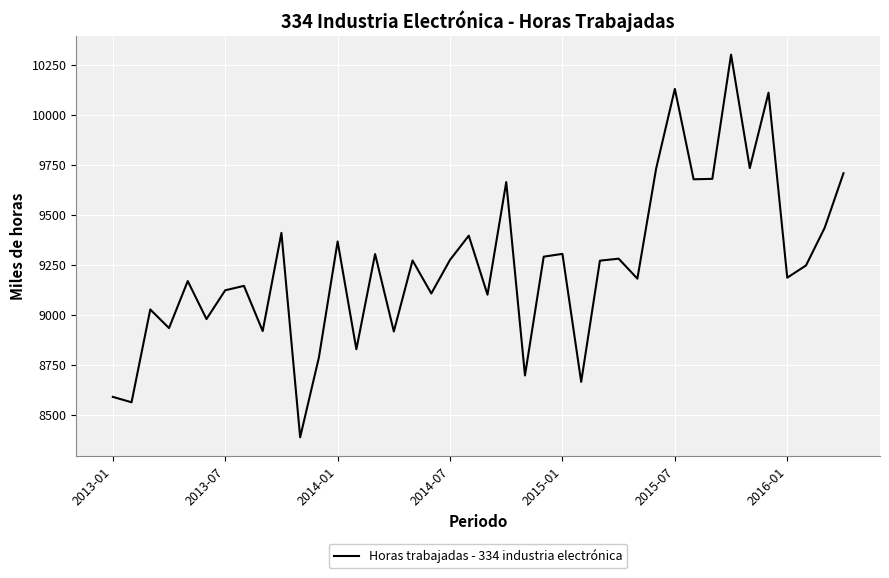

What is the maximum value shown in the chart?

10300